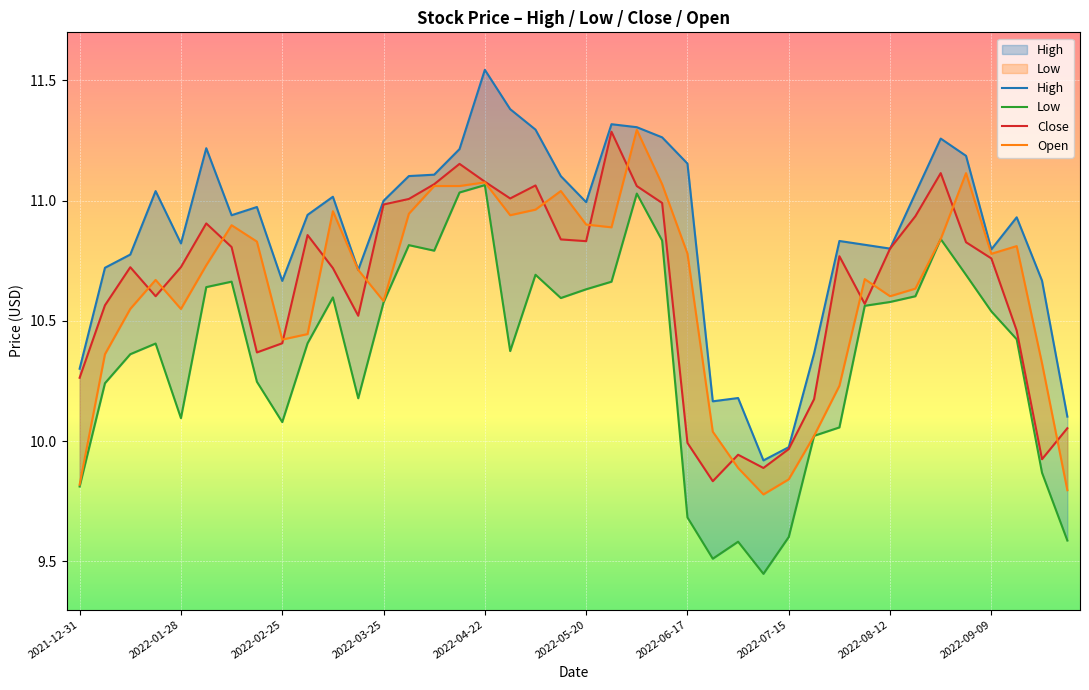

What is the difference between the second highest and minimum values in the Open series?

1.3